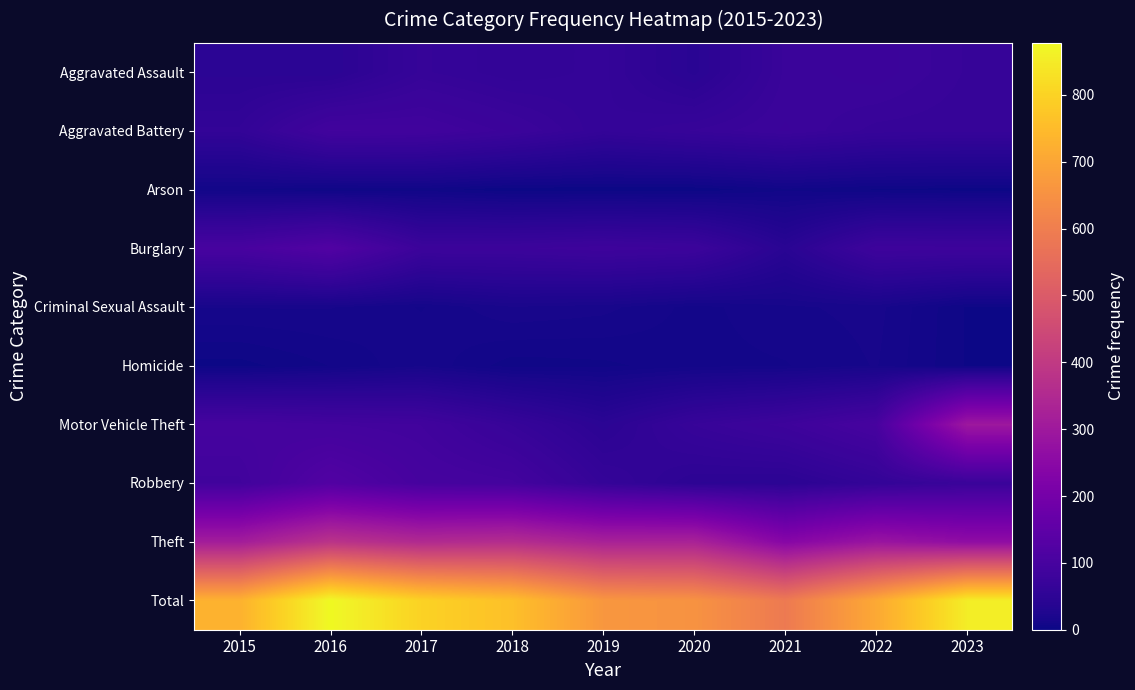

What is the difference between the highest and lowest values at 2023?

852